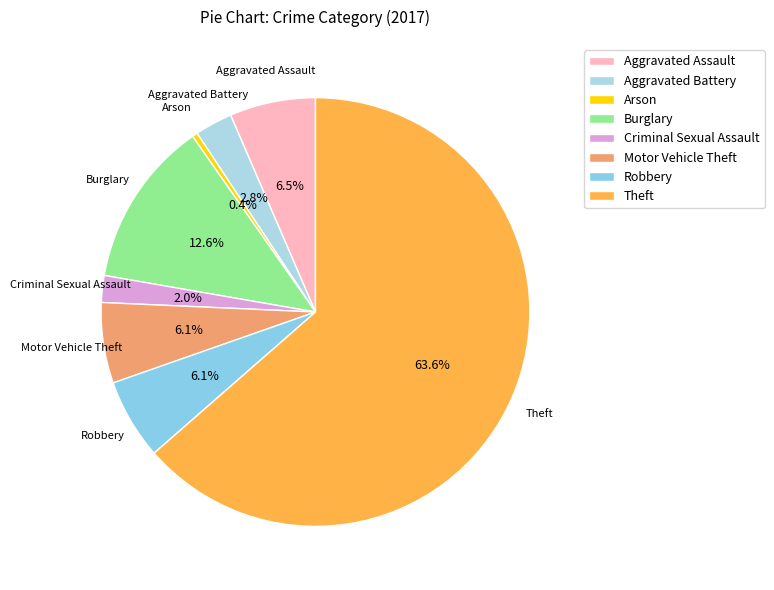

Which has a higher value, Aggravated Battery or Theft?

Theft